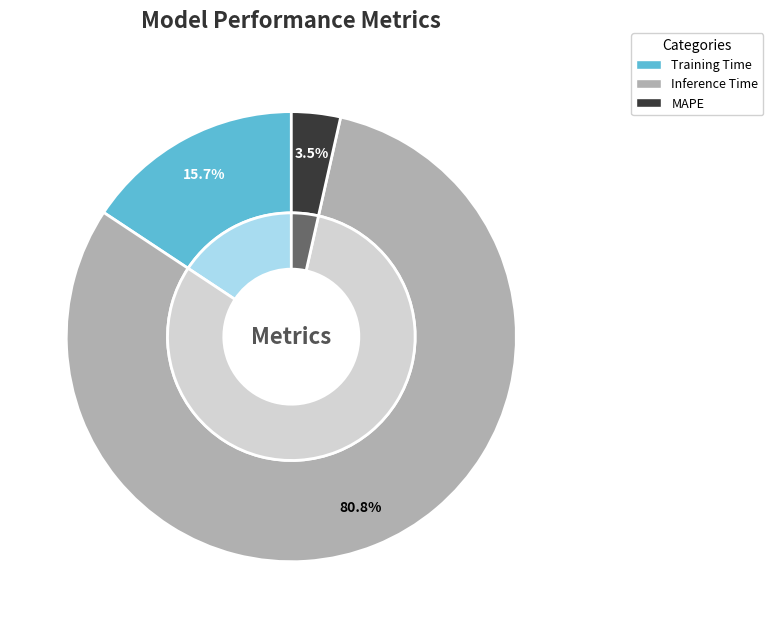

To the nearest percent, what is the combined percentage of MAPE and Training Time?

19%